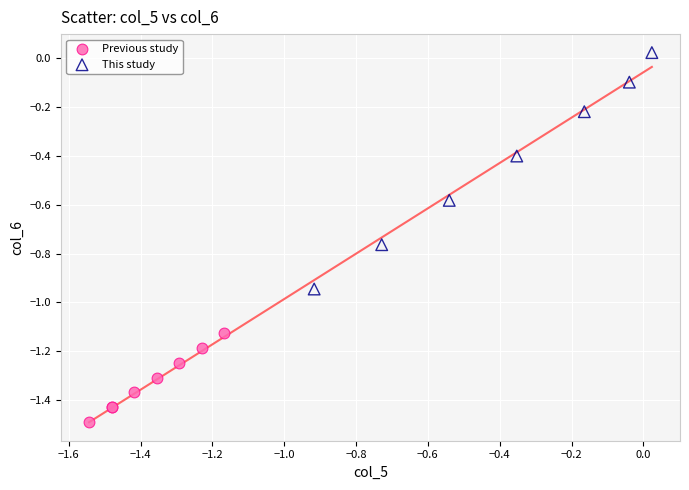

Which series has the largest Y range (max minus min)?

This study